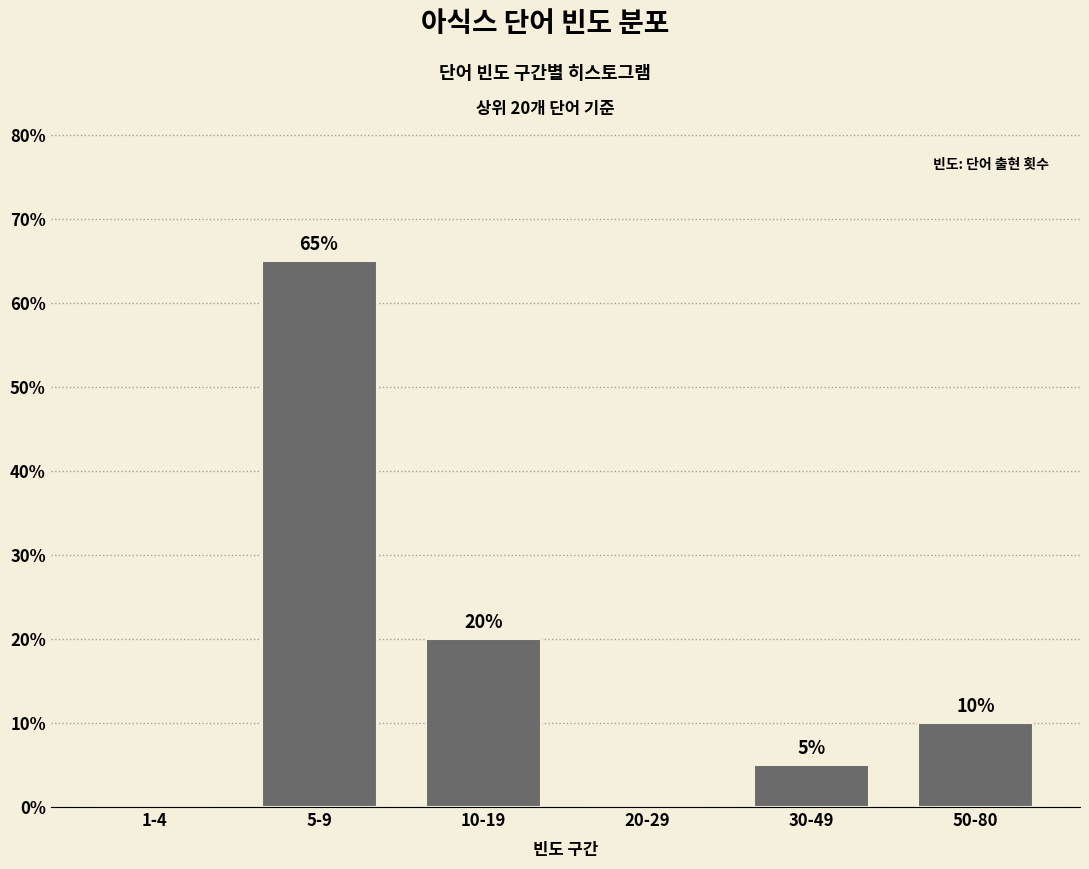

What is the sum of all values?

100